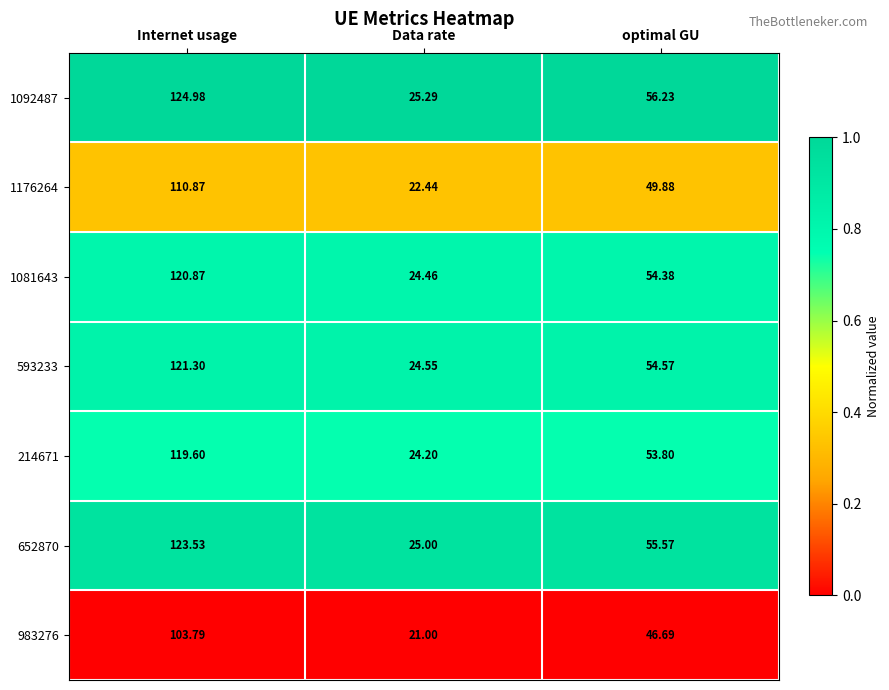

Which label corresponds to the largest value in the chart?

Internet usage